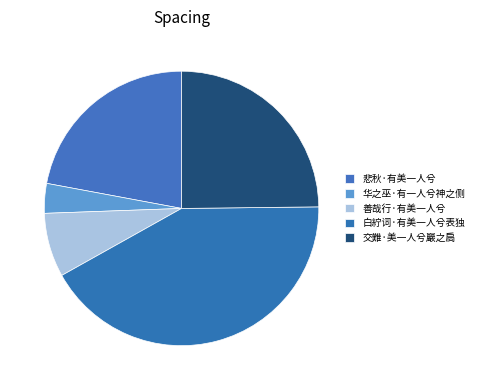

Count the number of slices in the pie.

5